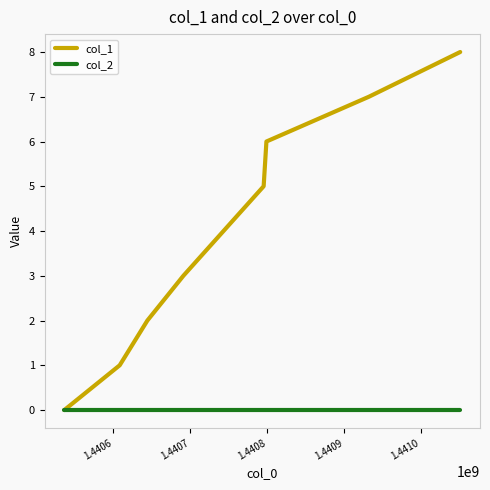

Rank the series by their average value, from highest to lowest.

col_1, col_2